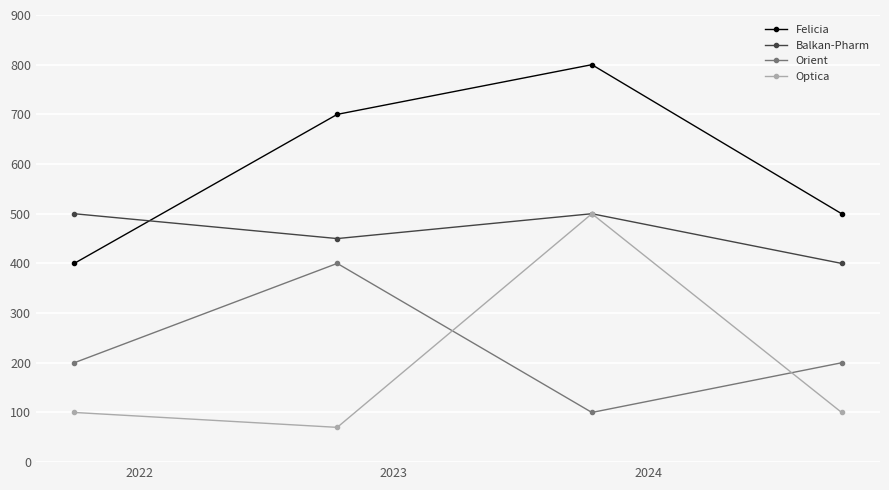

What is the average value of the Felicia series?

600